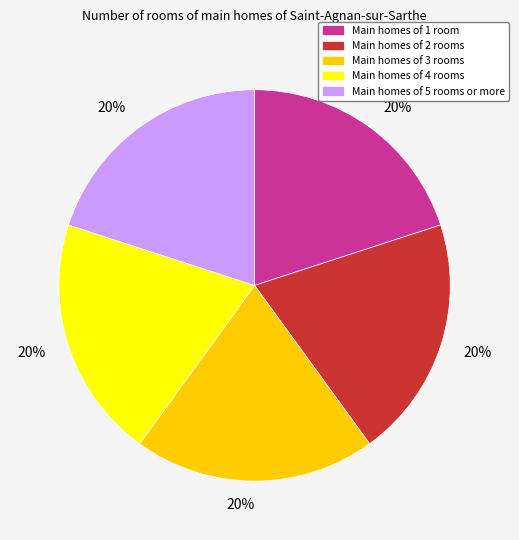

To the nearest percent, what is the average slice percentage?

20%